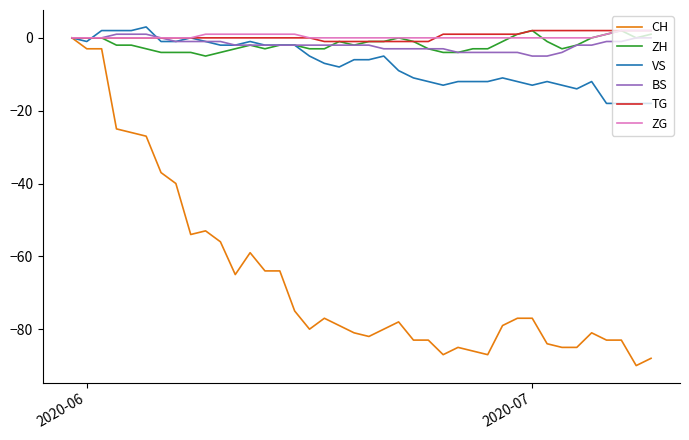

What is the smallest value displayed?

-90